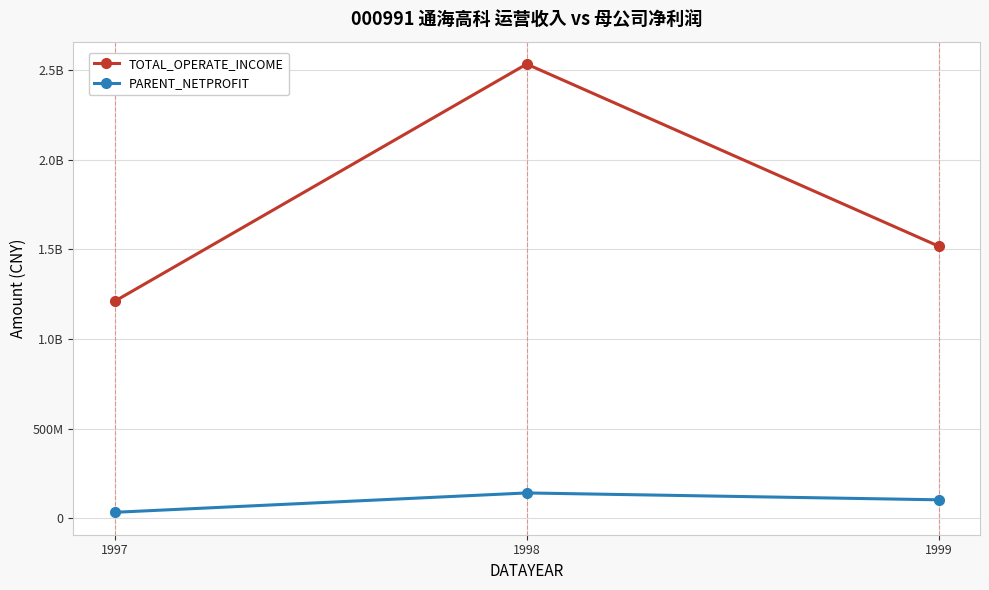

What is the maximum value for TOTAL_OPERATE_INCOME?

2534401649.0